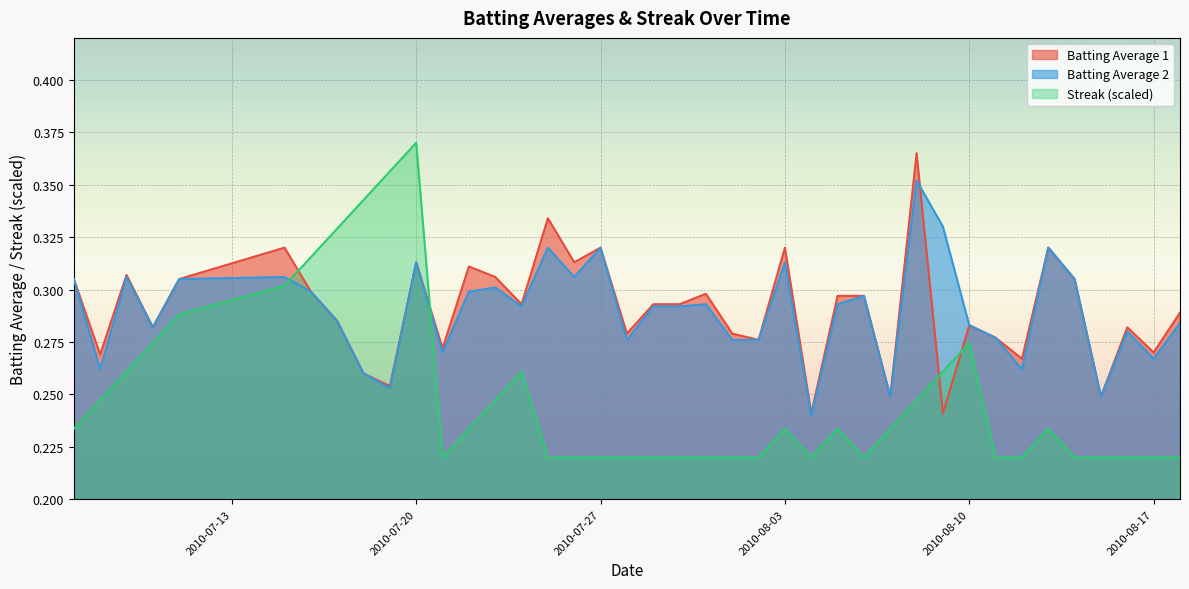

Which series ends up on top after the final intersection of Streak (scaled) and Batting Average 2?

Batting Average 2